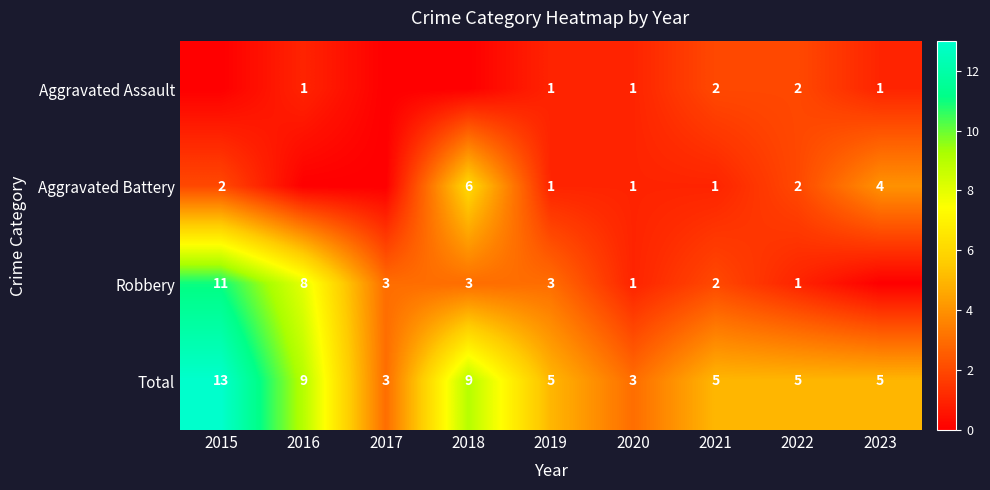

What is the highest value of the Total series?

13